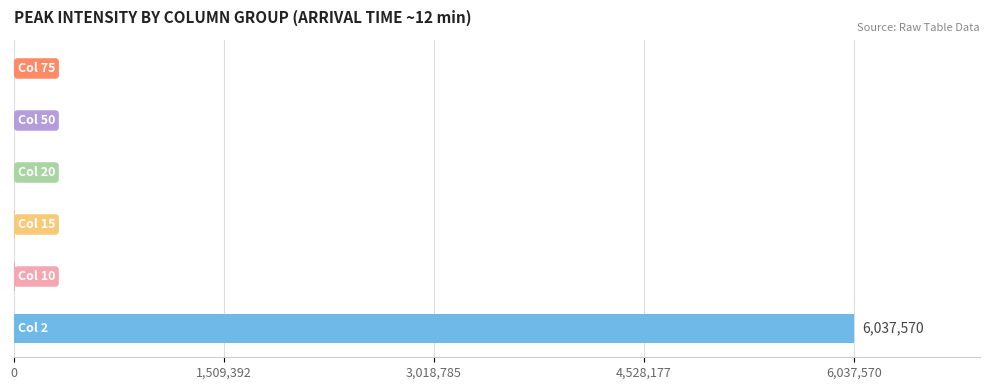

What is the sum of all values?

6058222